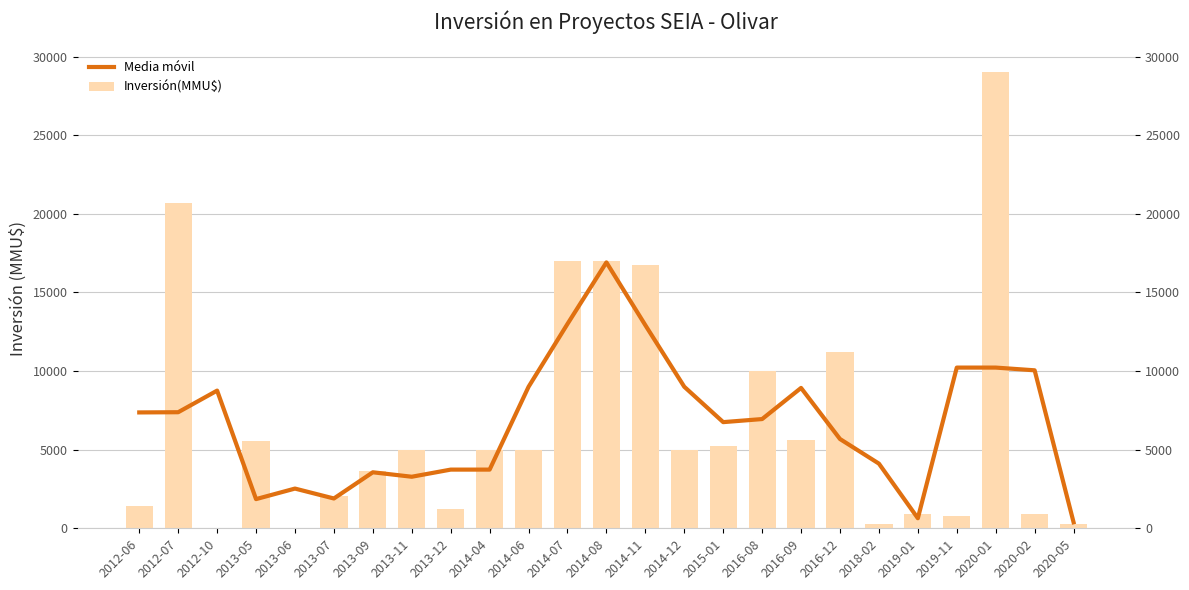

Which series has the largest total across all categories?

Inversión(MMU$)